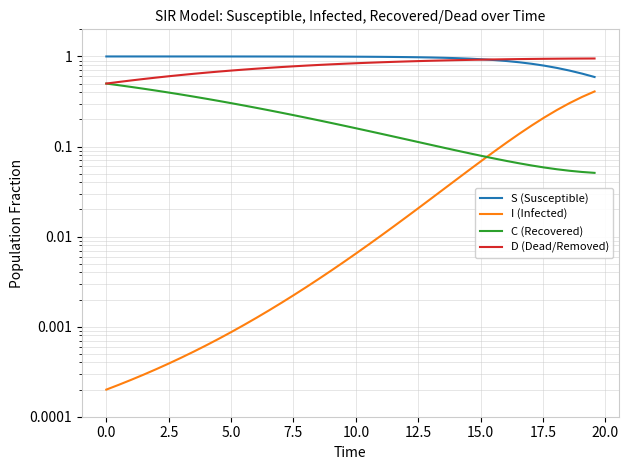

How many lines are shown in the chart?

4